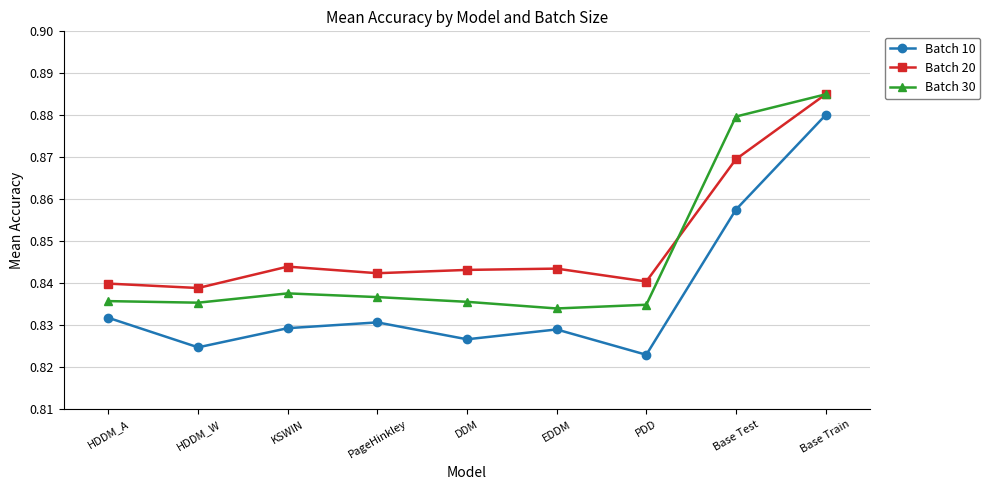

Where is Batch 30 nearest to the value 0?

EDDM